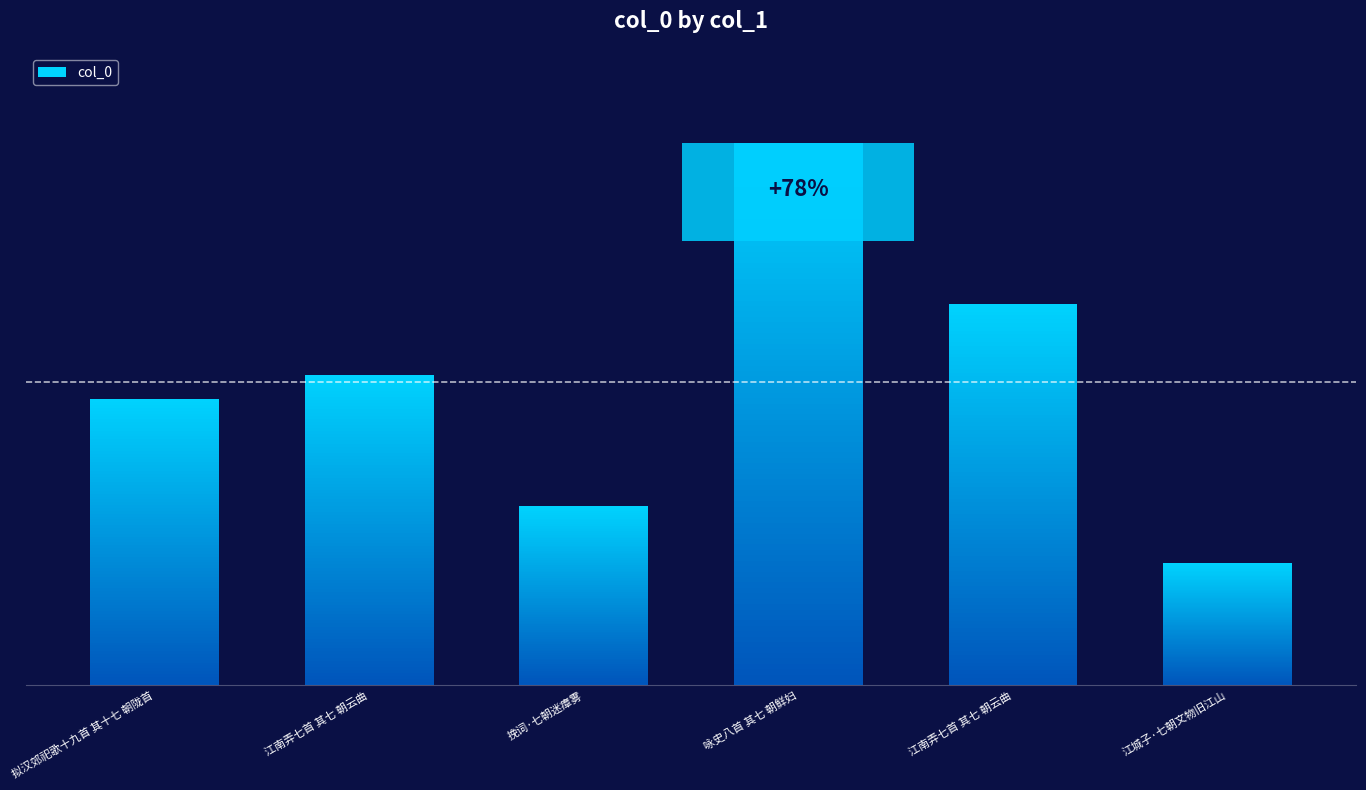

List the labels in order of value, largest first.

咏史八首 其七 朝鲜妇, 江南弄七首 其七 朝云曲, 江南弄七首 其七 朝云曲, 拟汉郊祀歌十九首 其十七 朝陇首, 挽词·七朝迷瘴雾, 江城子·七朝文物旧江山